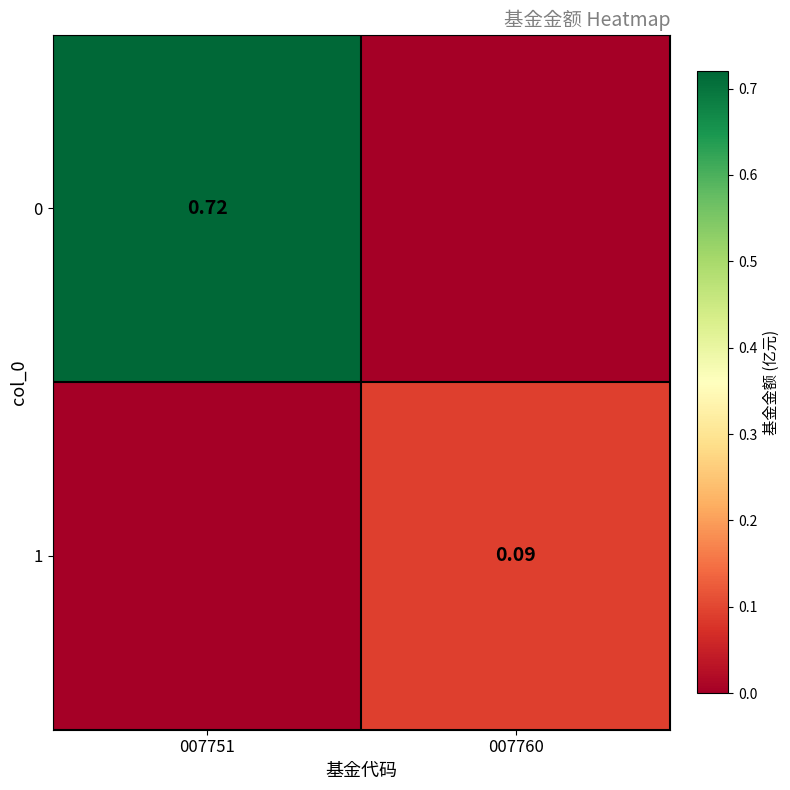

Is the value of 1 at 007760 greater than the value of 0 at 007751?

No